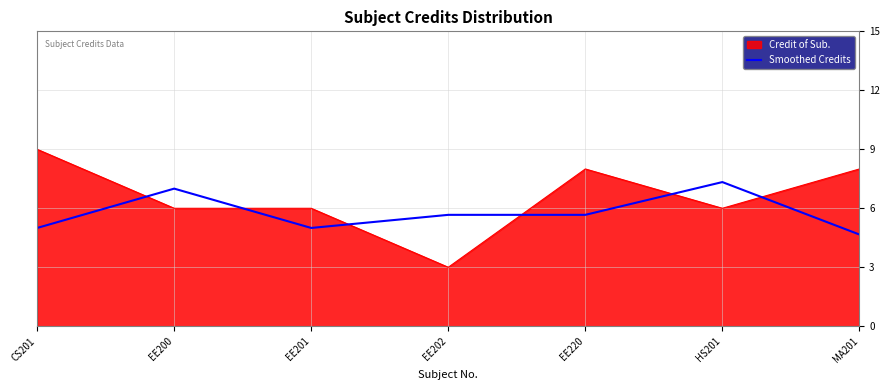

What is the difference between the maximum and minimum values in the Credit of Sub. series?

6.0